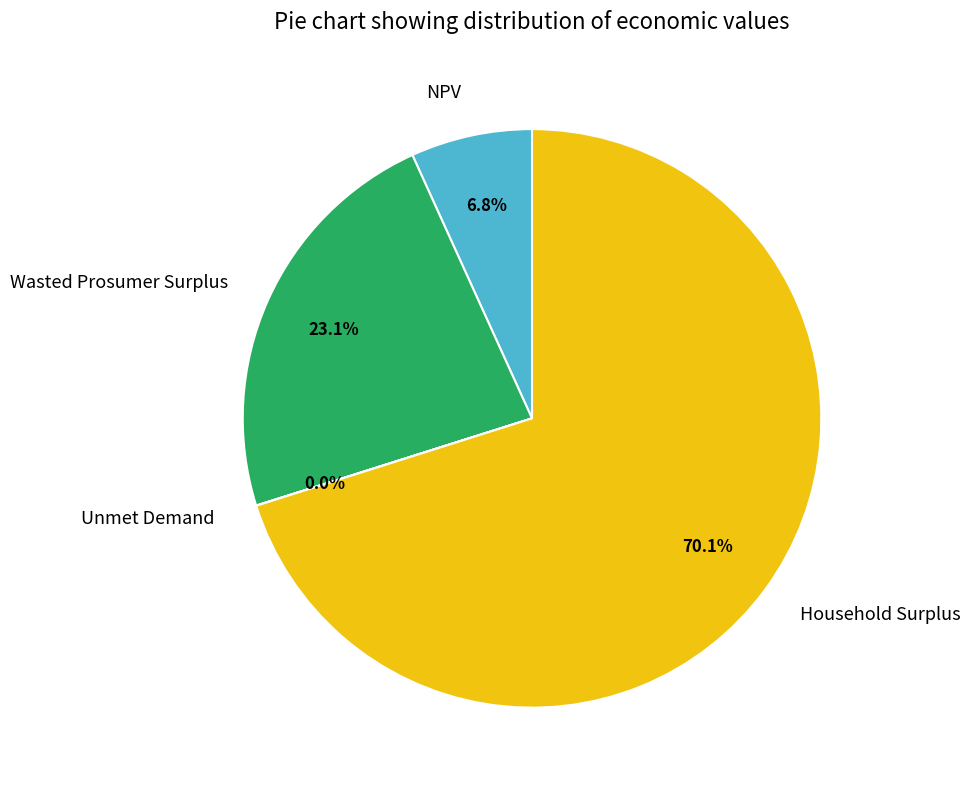

Between NPV and Household Surplus, which is larger?

Household Surplus